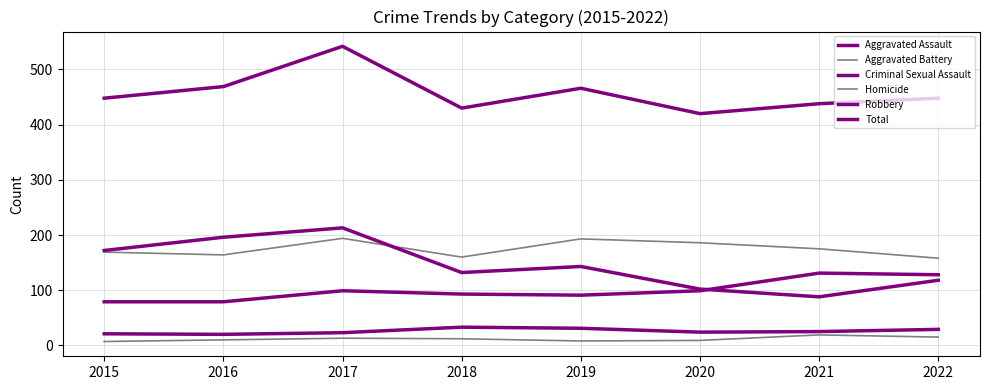

True or false: Total and Aggravated Battery intersect in this chart.

False